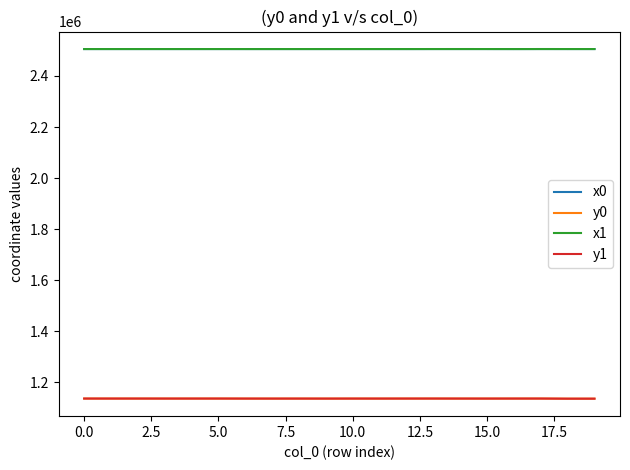

What is the minimum value for y1?

1135732.4